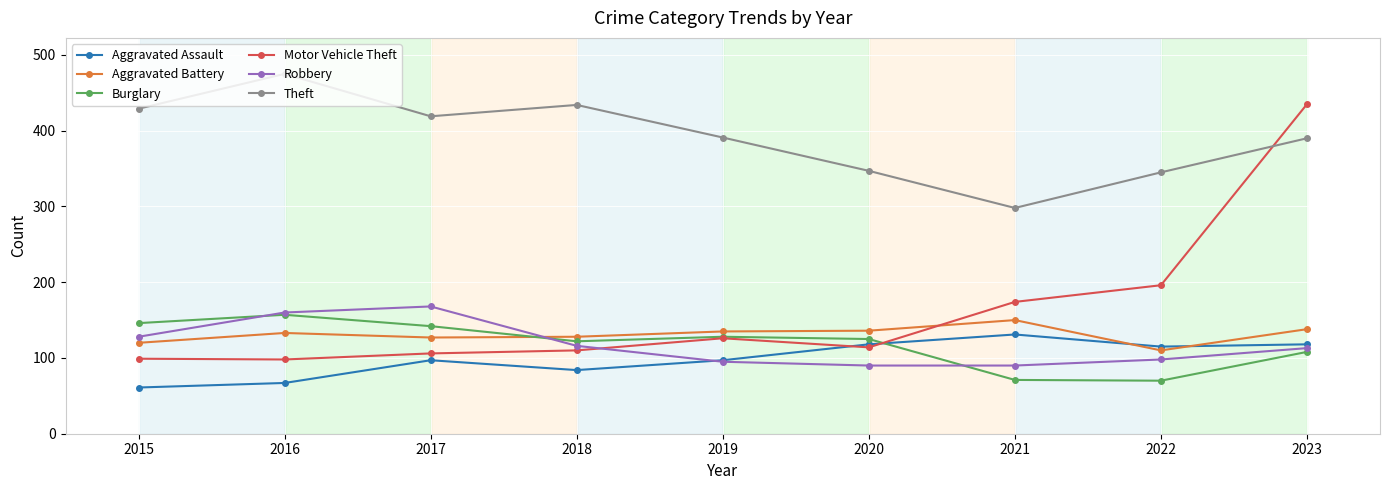

What is the spread (max minus min) of values at 2018?

350